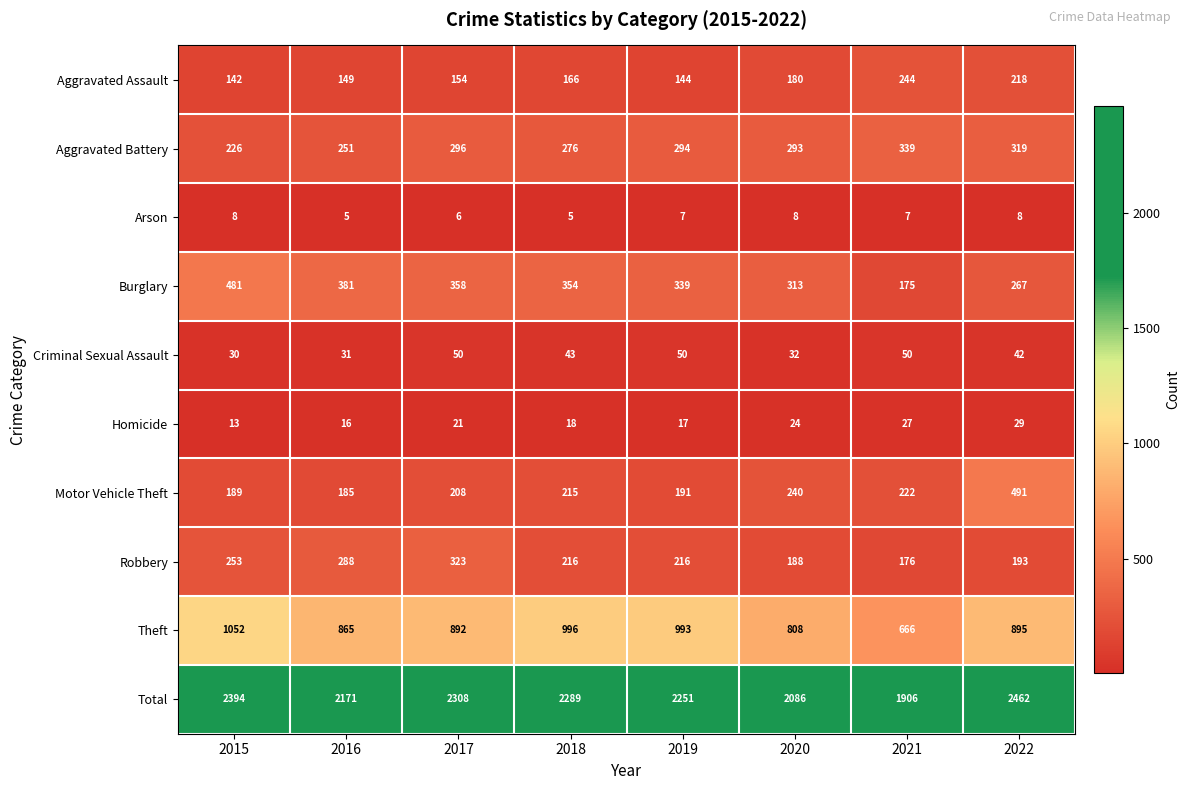

Is it true that Arson equals 9 at 2016?

False